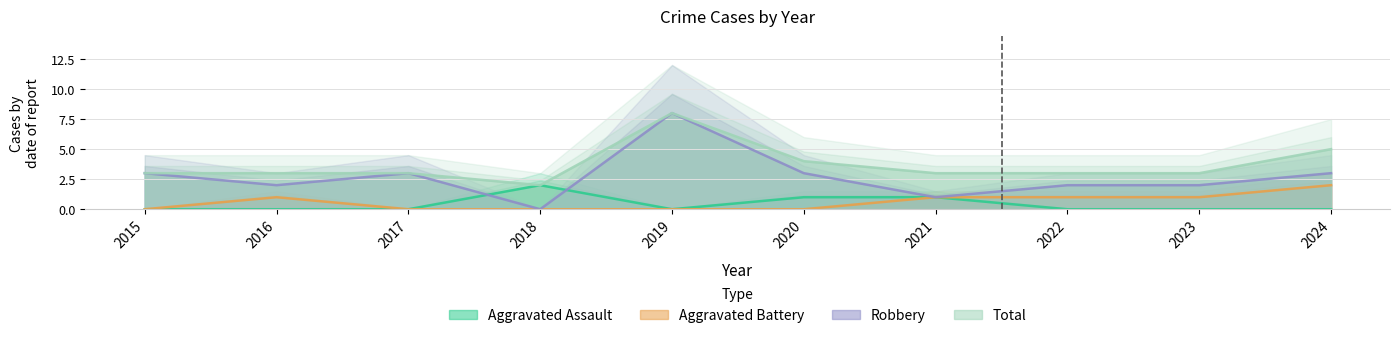

Which series changed the most between 2015 and 2020?

Aggravated Assault